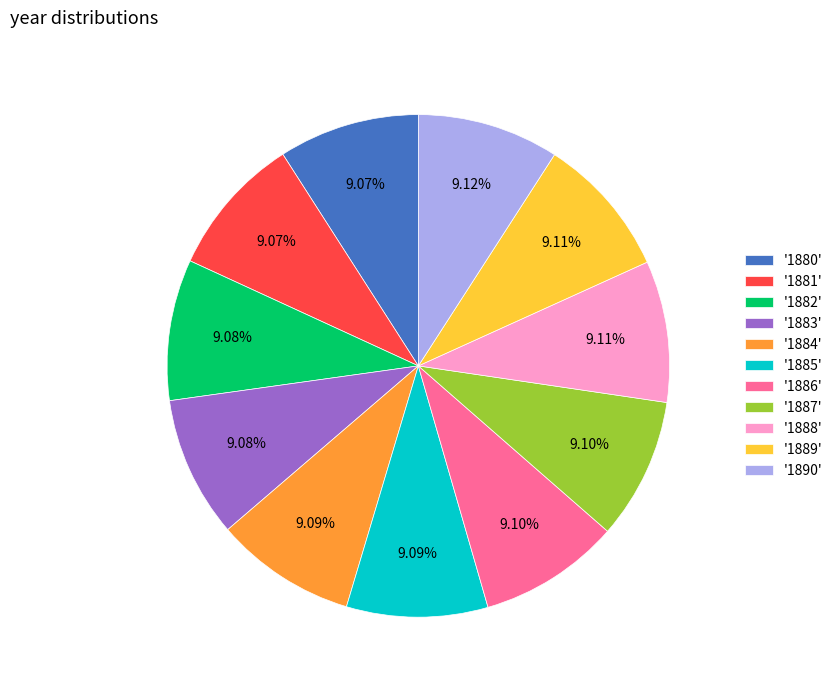

Approximately how many times larger is the value at '1887' compared to '1890'?

1.0